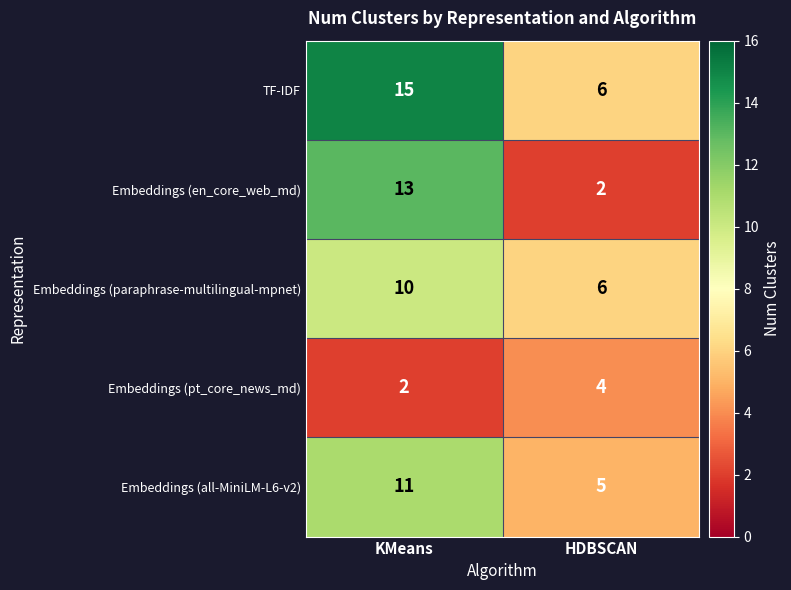

Which series has the largest total across all categories?

TF-IDF